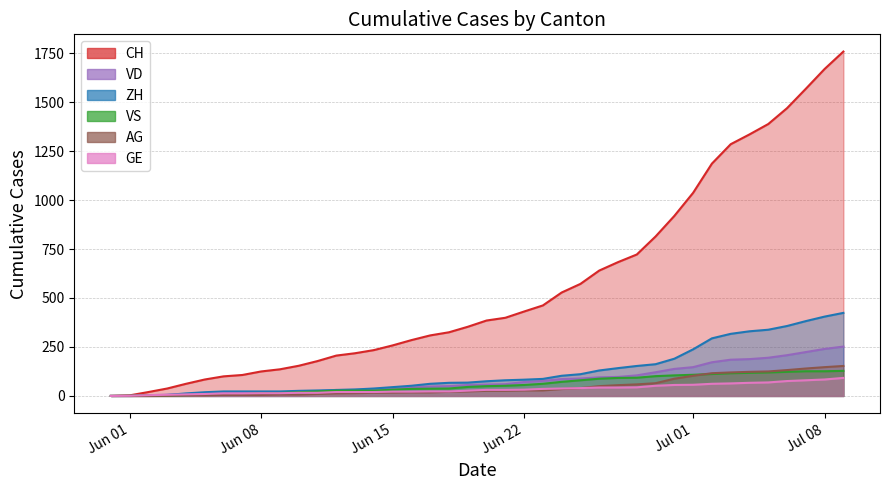

What is the sum of the VS values at 2020-06-12 and 2020-06-29?

128